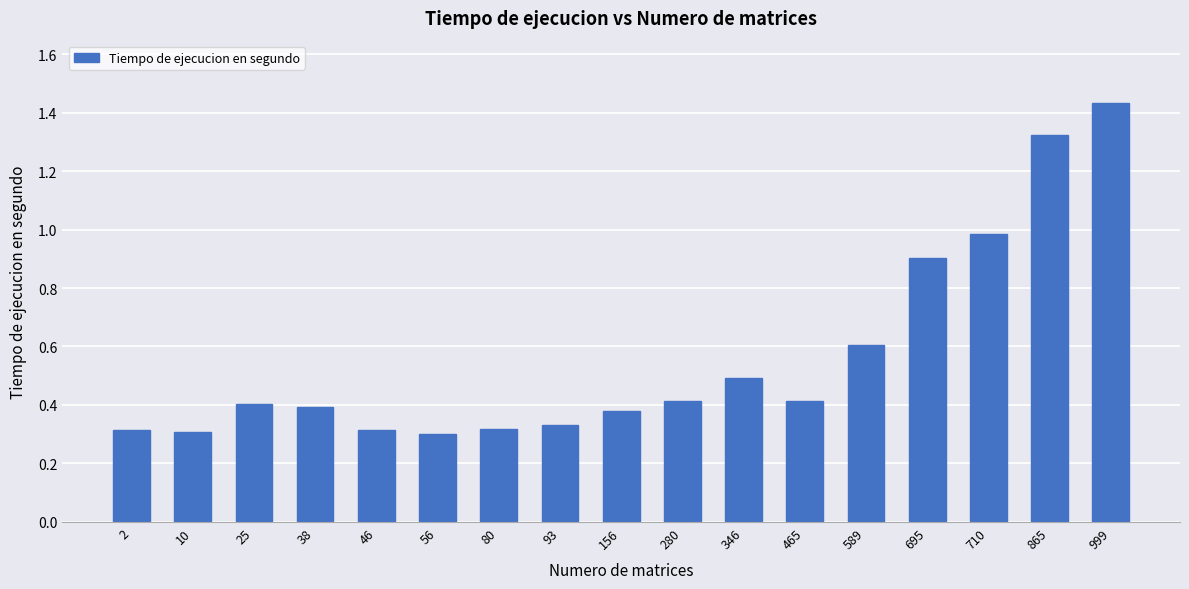

What is the difference between the second highest and second lowest values?

1.0